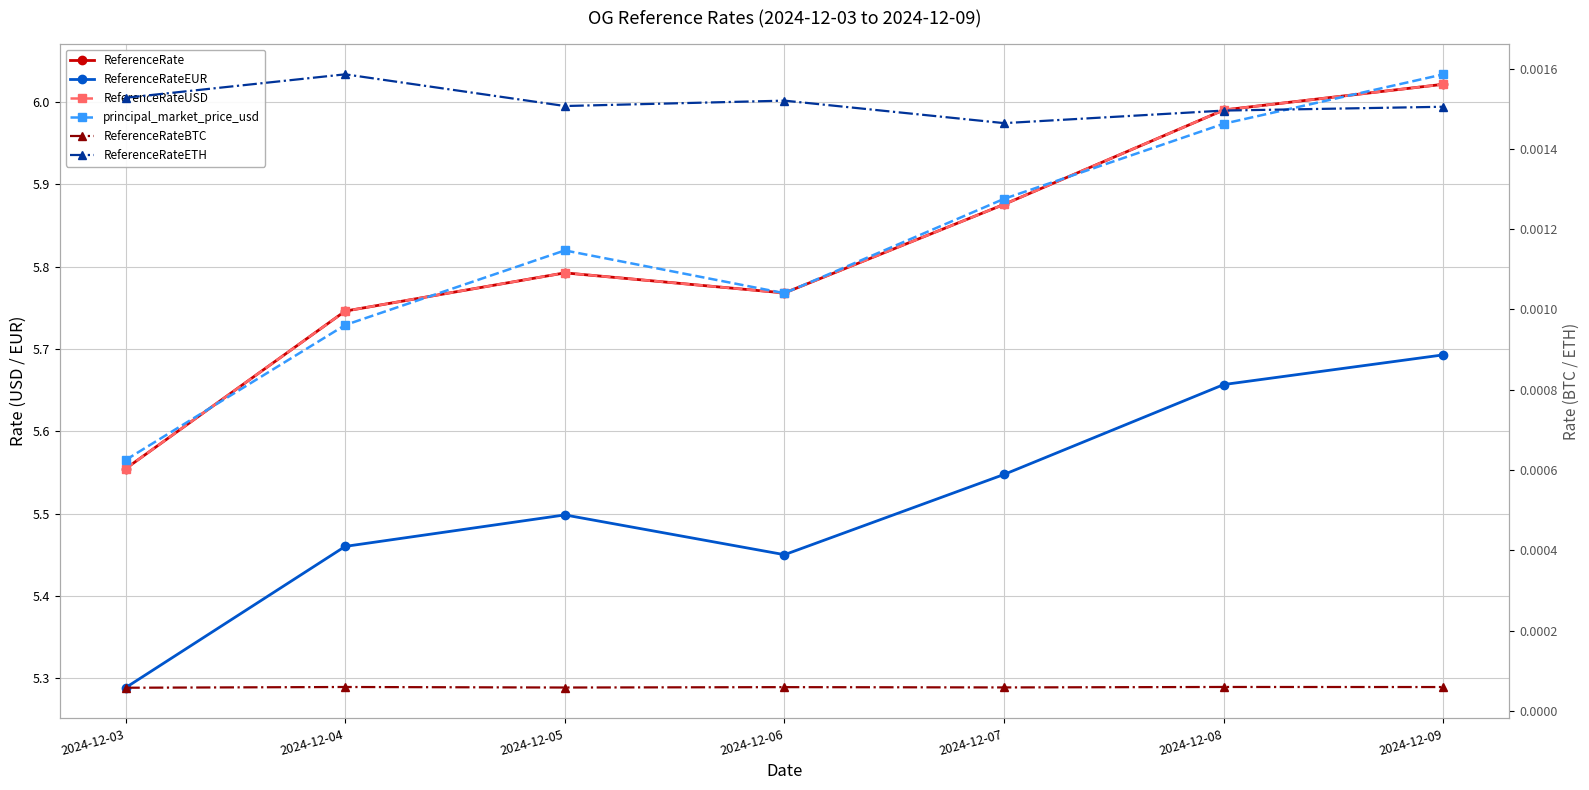

The ReferenceRateEUR series shows 5.5 at 2024-12-05. True or false?

True